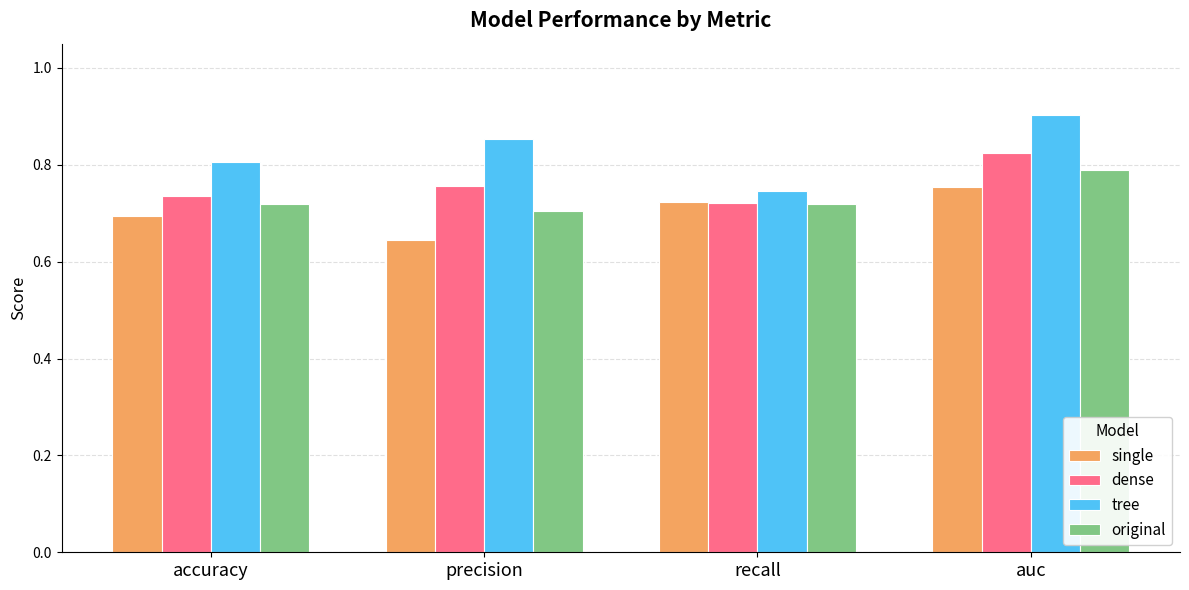

True or false: dense has a value of 1.2 at recall.

False